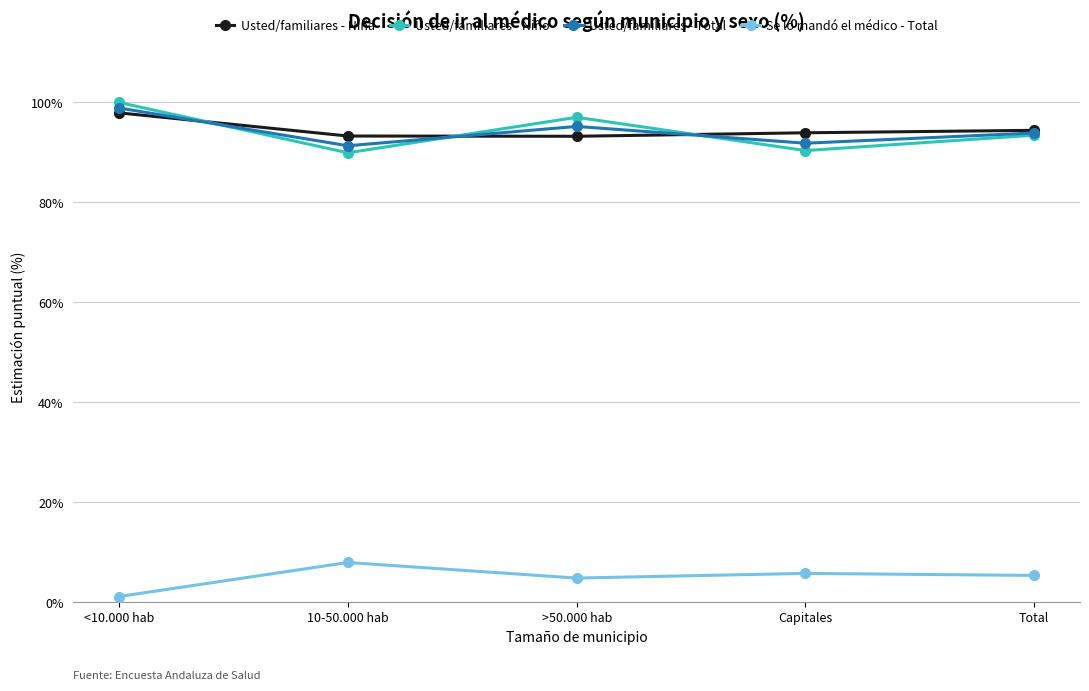

At which category does Se lo mandó el médico - Total reach its first local peak?

10-50.000 hab